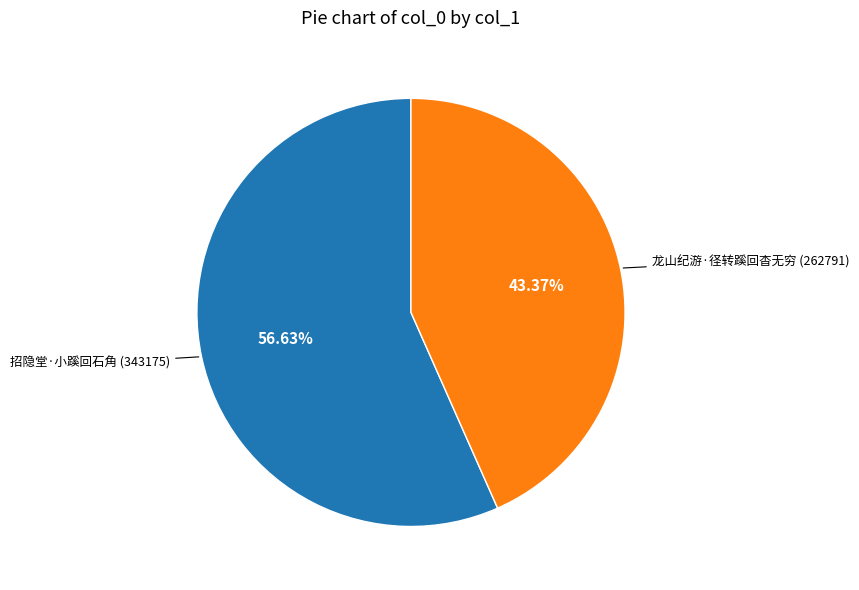

Is there any slice that represents more than half of the pie?

Yes